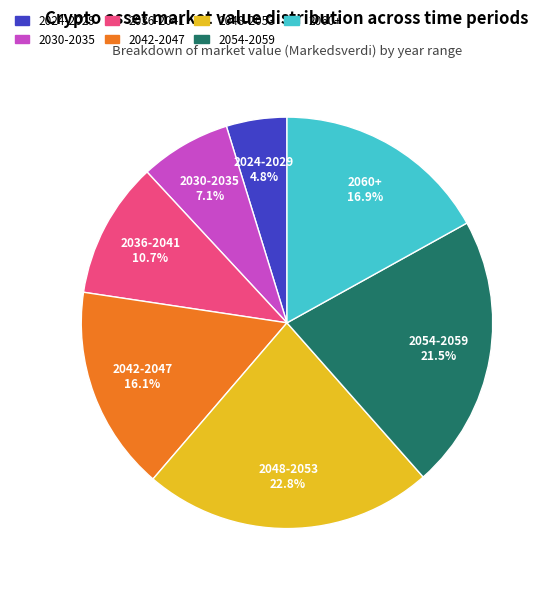

Does 2030-2035 represent more than half of the total?

No